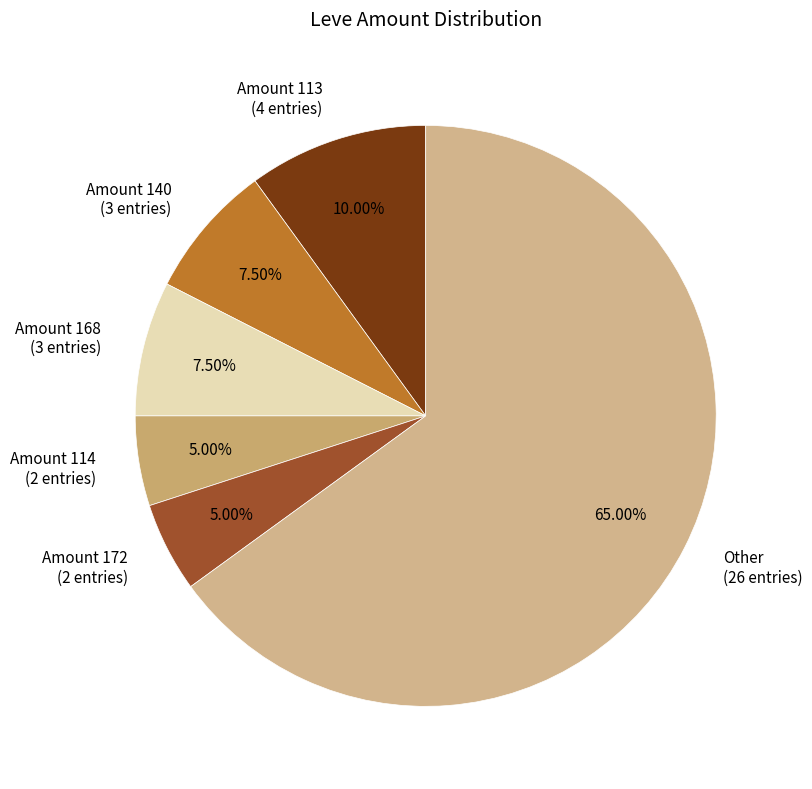

Is there a majority slice in this chart?

Yes